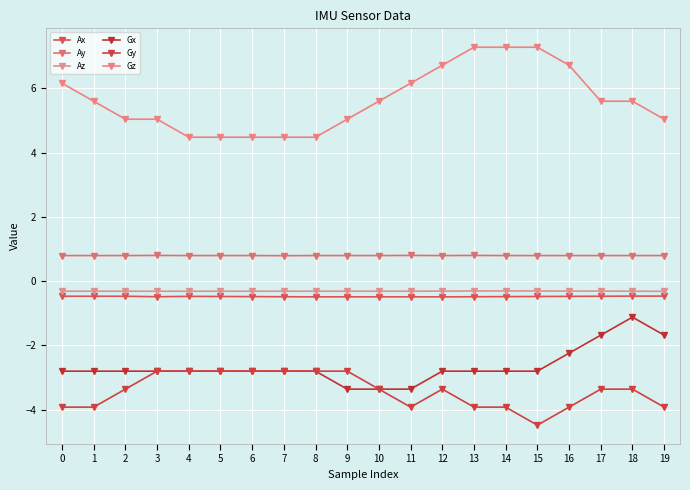

Read the Ax value at 2.

-0.5